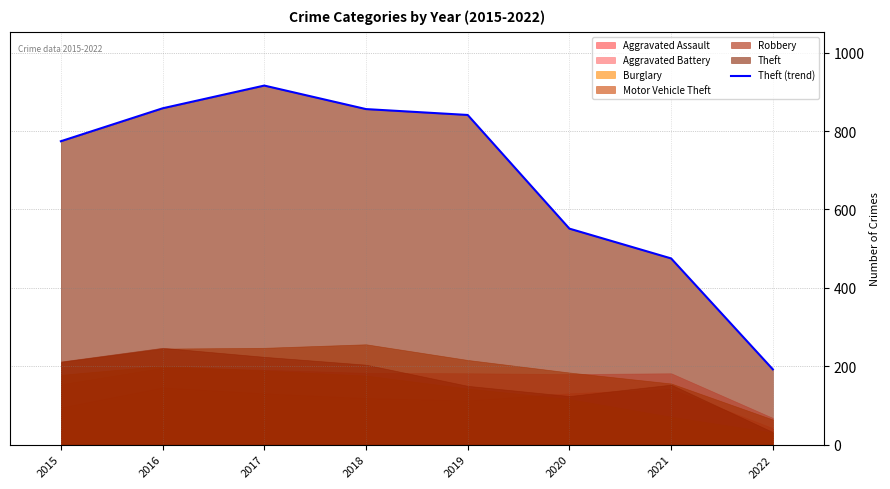

What is the value of the 5th point from the left?

841